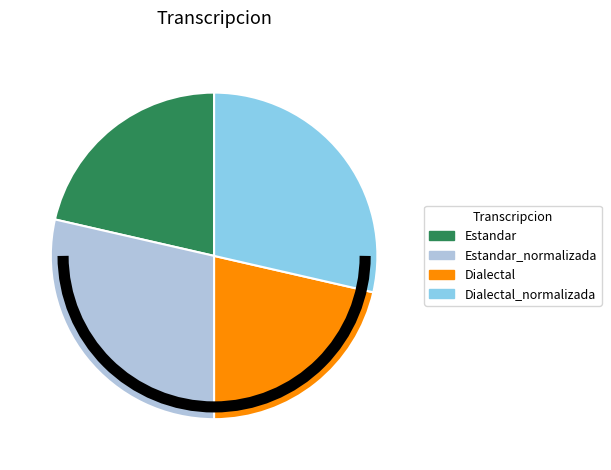

Is it true that Dialectal_normalizada is 35% of the pie?

False